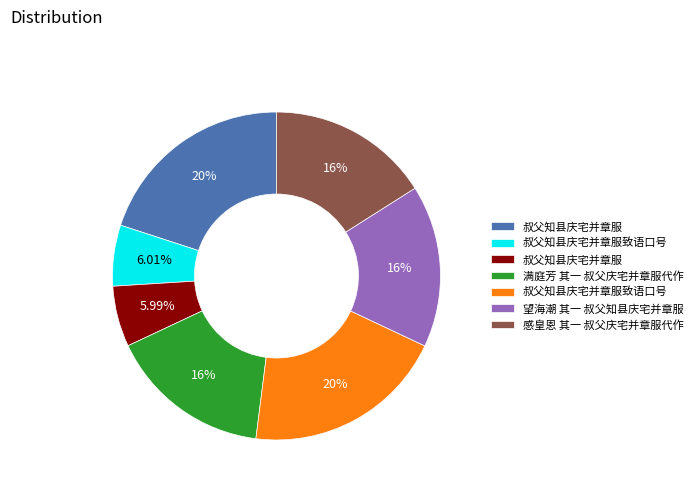

Is there a majority slice in this chart?

No